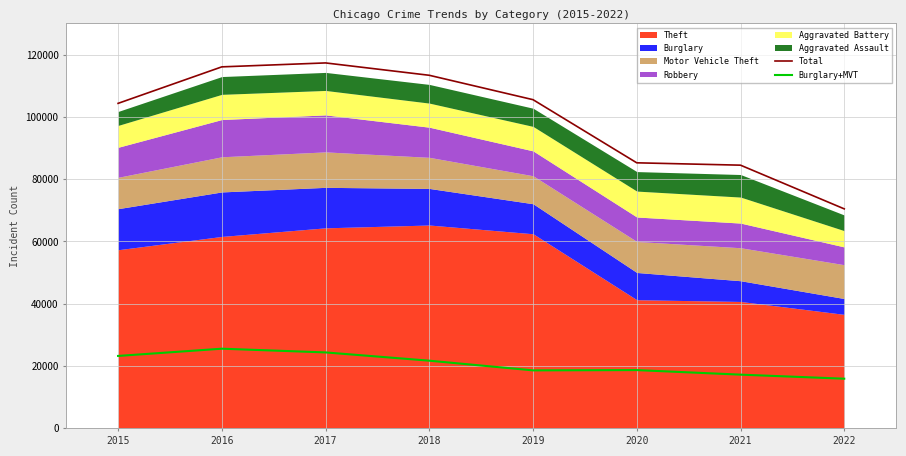

The value of Total at 2017 is 117326. True or false?

True